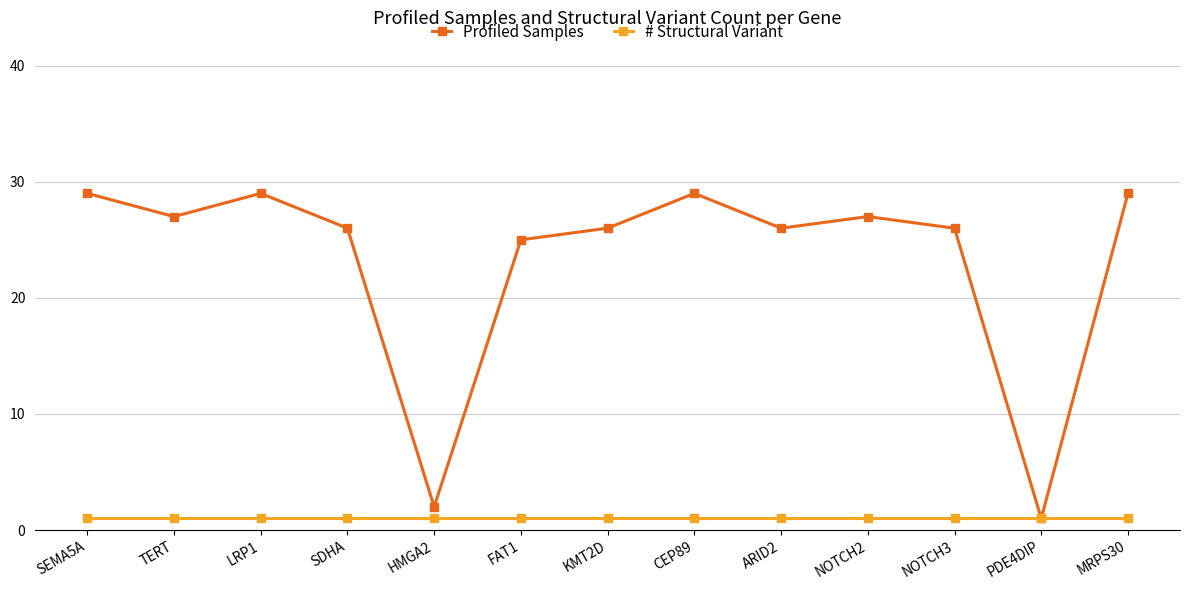

Which series has the largest range (max minus min)?

Profiled Samples